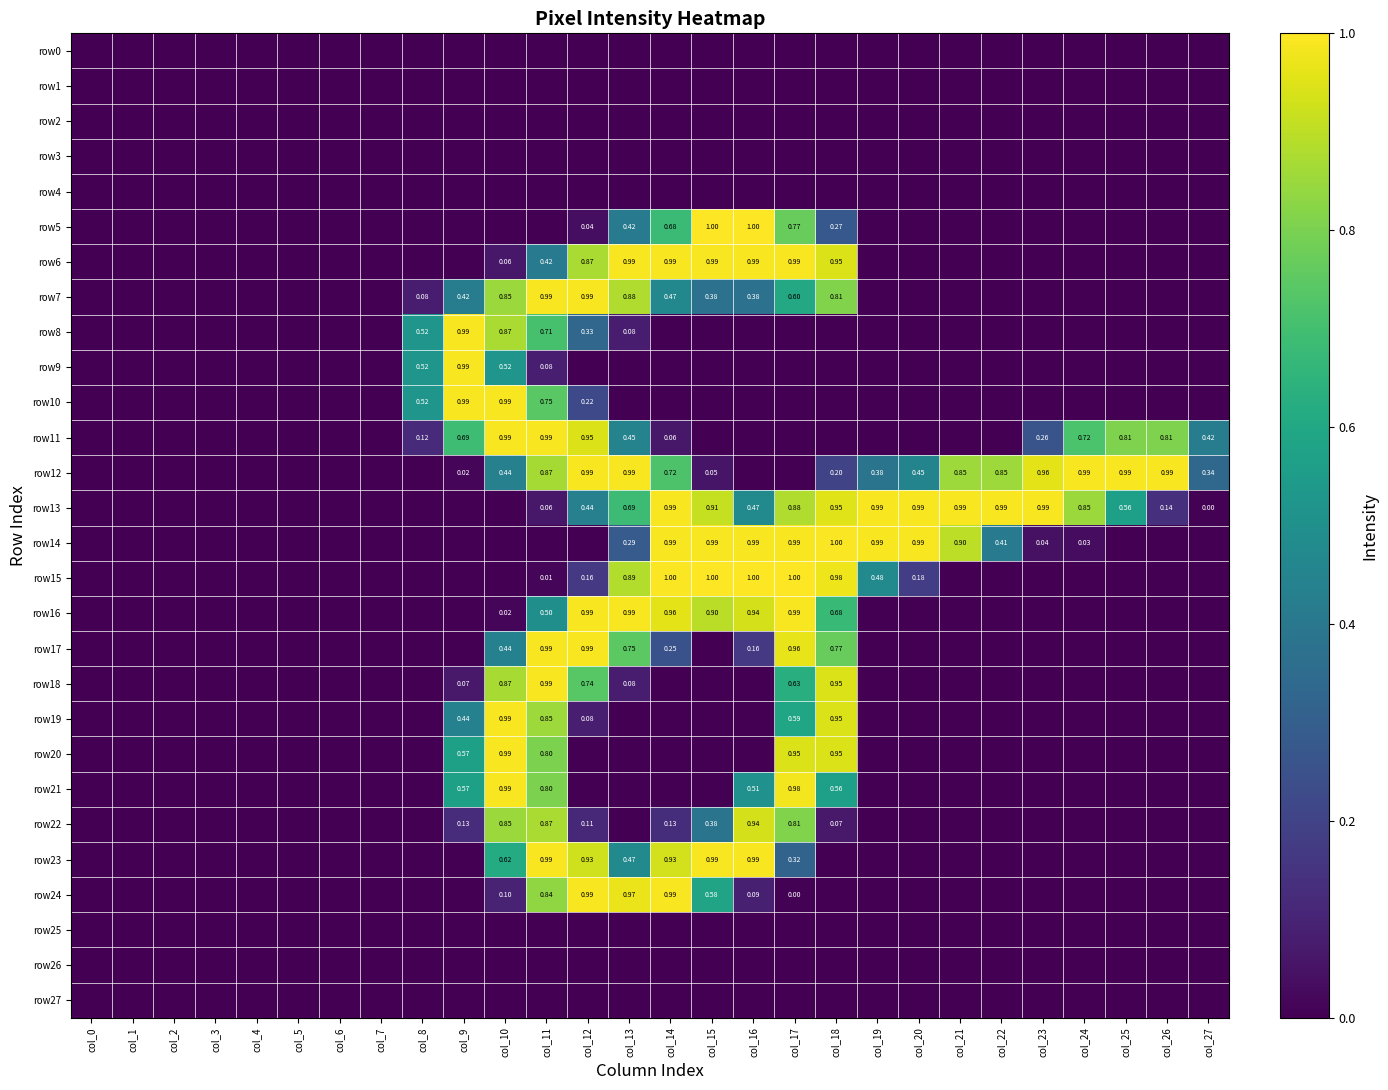

Is the value of row18 at col_11 greater than the value of row11 at col_24?

Yes